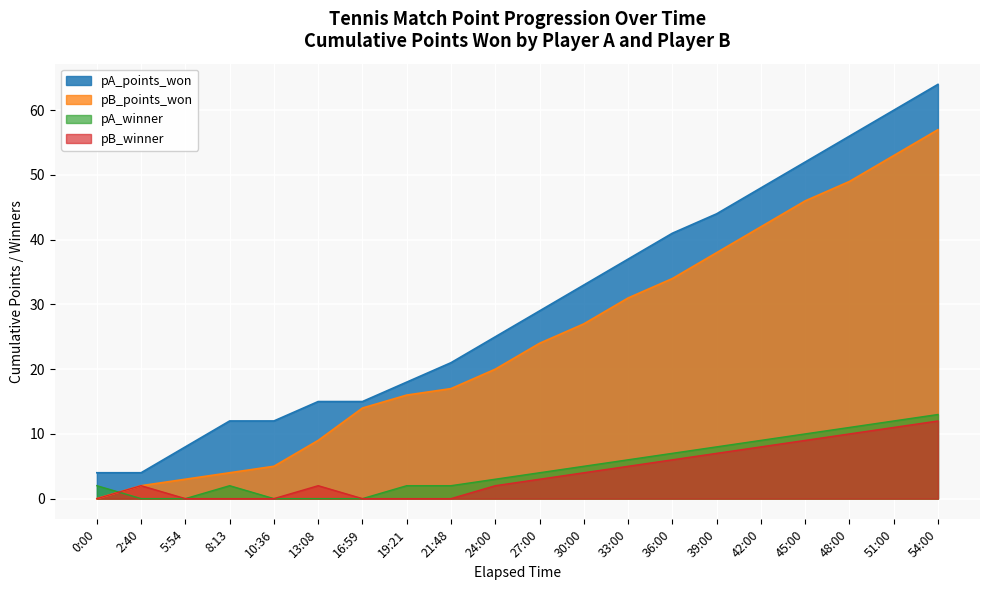

The pA_winner series shows 0 at 10:36. True or false?

True